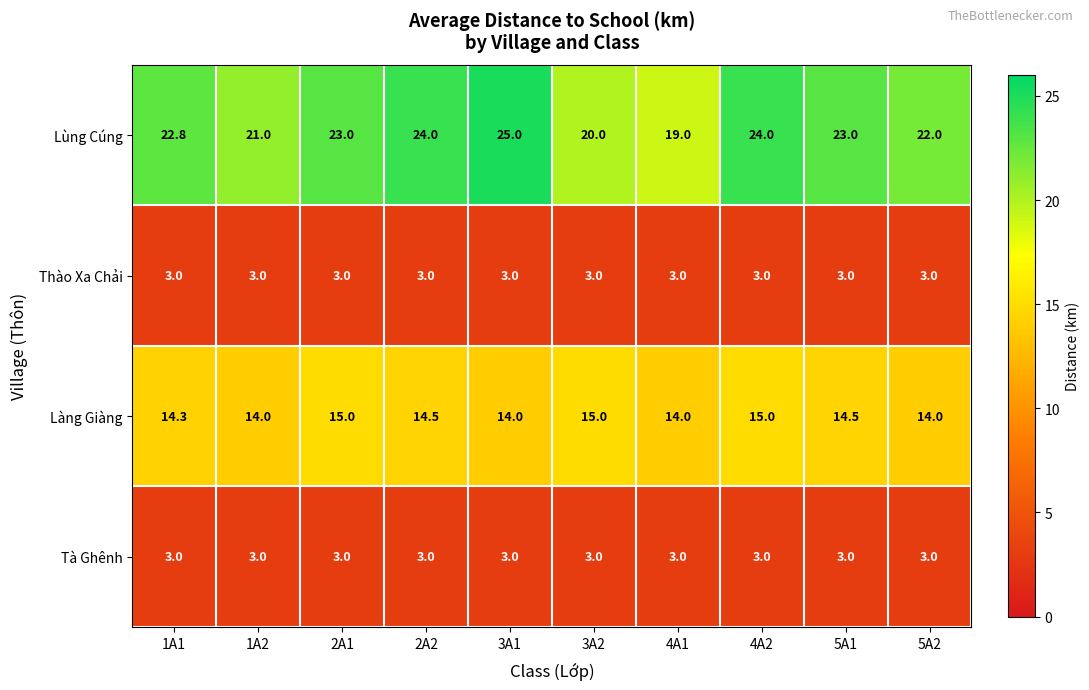

Is it true that Làng Giàng equals 14.0 at 3A1?

True